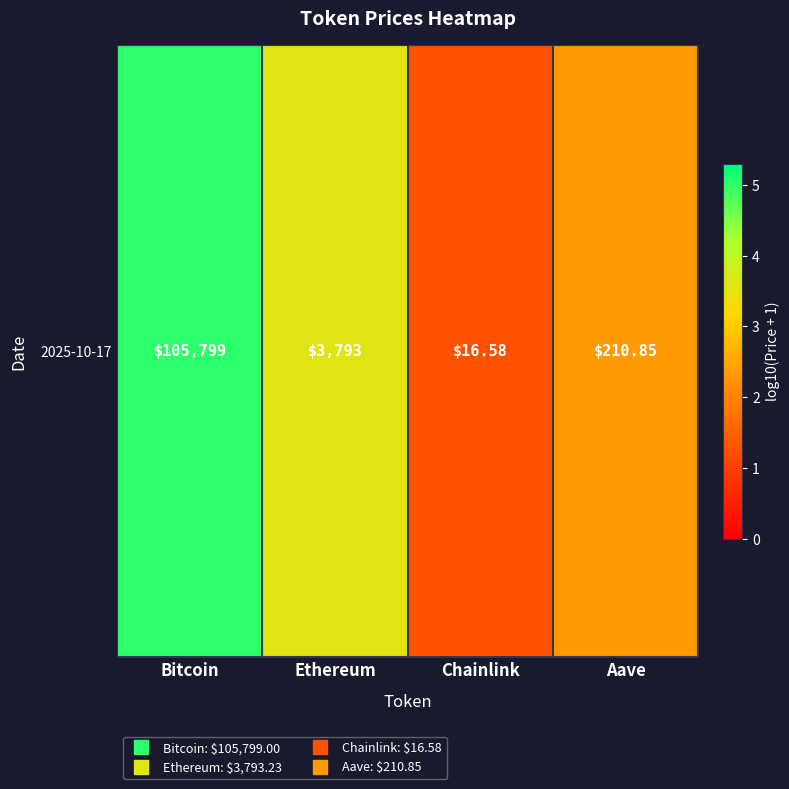

List the labels in order of value, smallest first.

Chainlink, Aave, Ethereum, Bitcoin